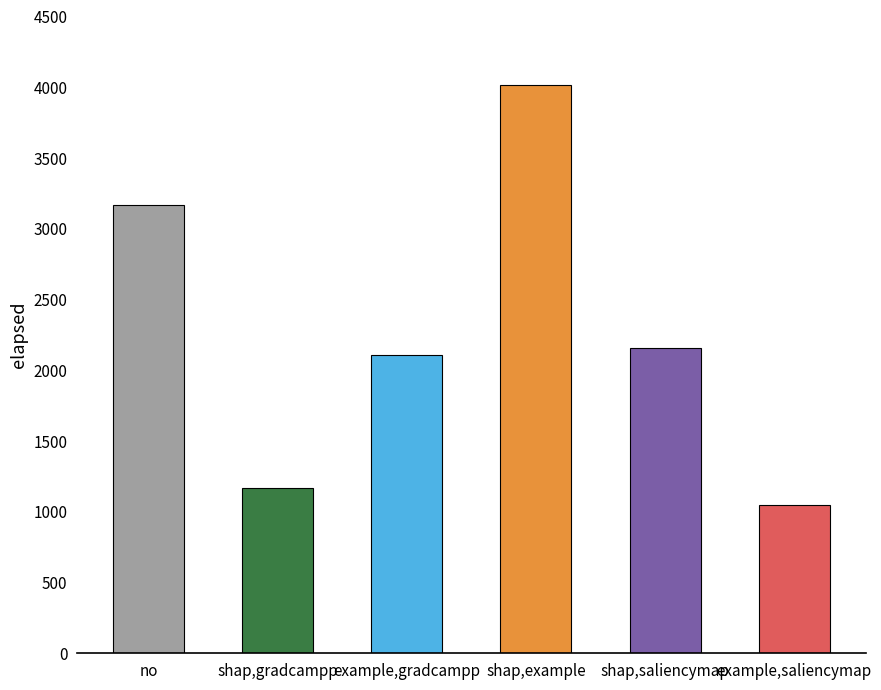

What is the greatest value displayed?

4013